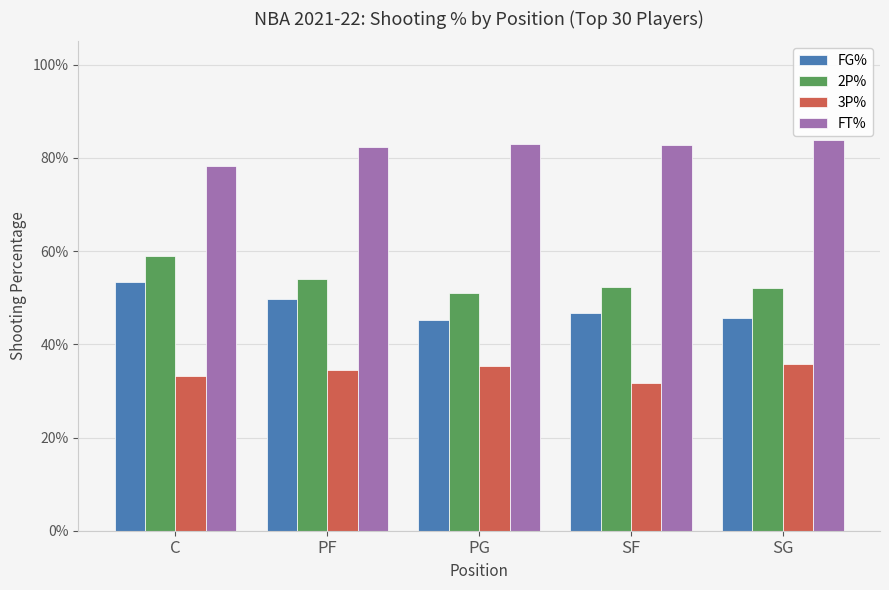

What are all the series names shown in the legend?

FG%, 2P%, 3P%, FT%